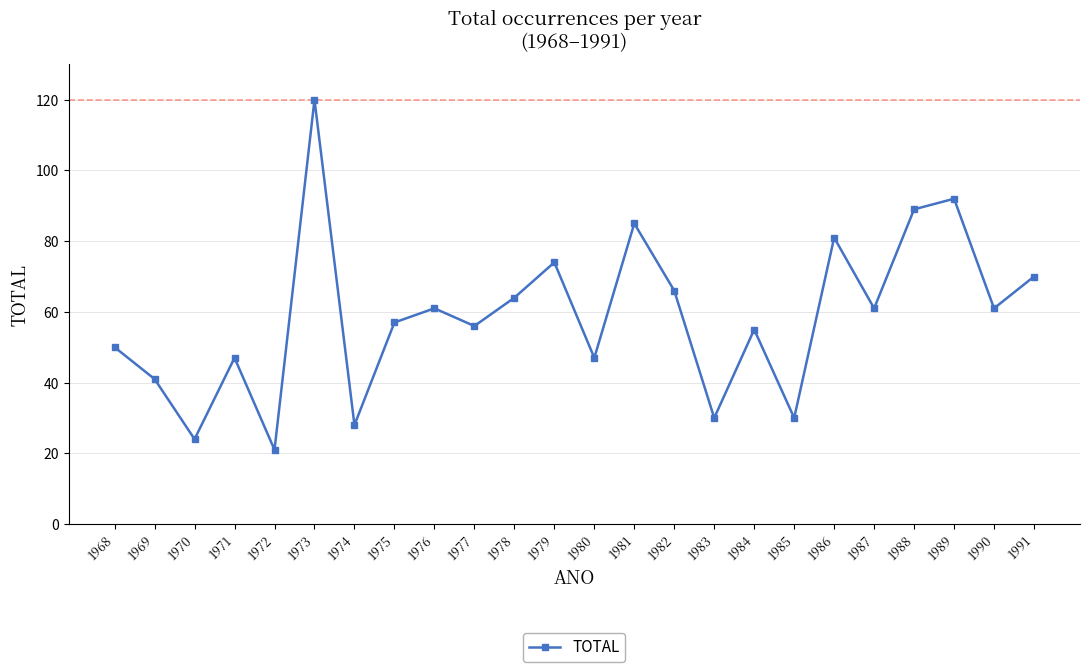

At which category does the chart reach its peak across all series?

1973